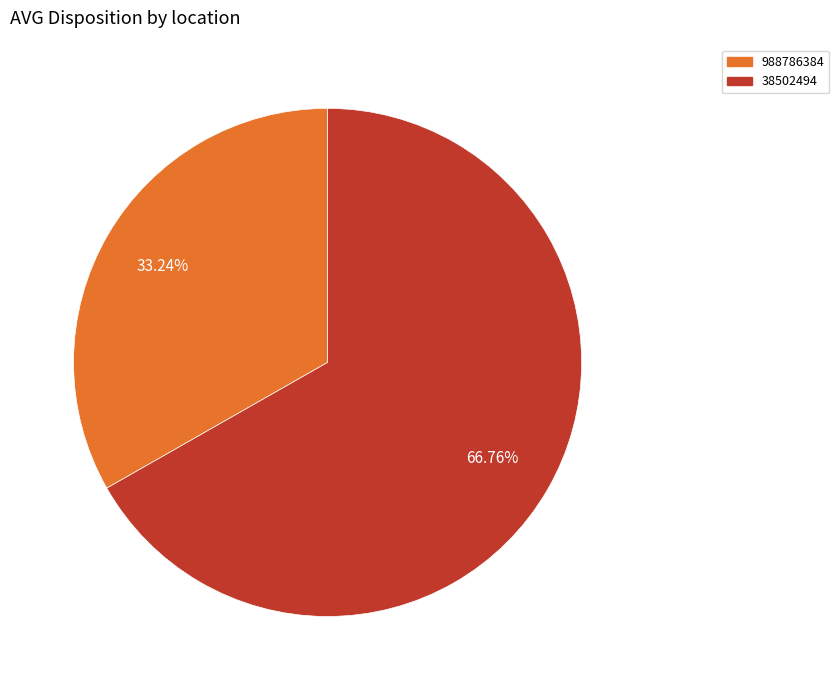

To the nearest percent, what is the combined percentage of 988786384 and 38502494?

100%